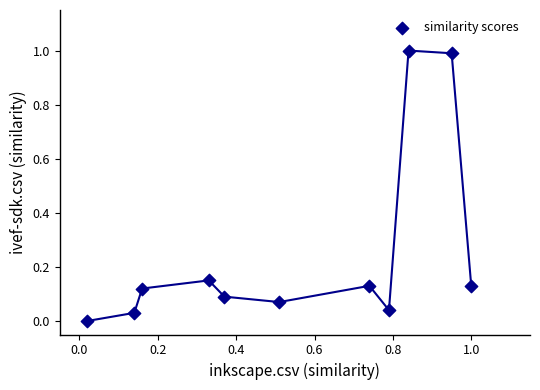

What is the range of X values (max minus min)?

1.0